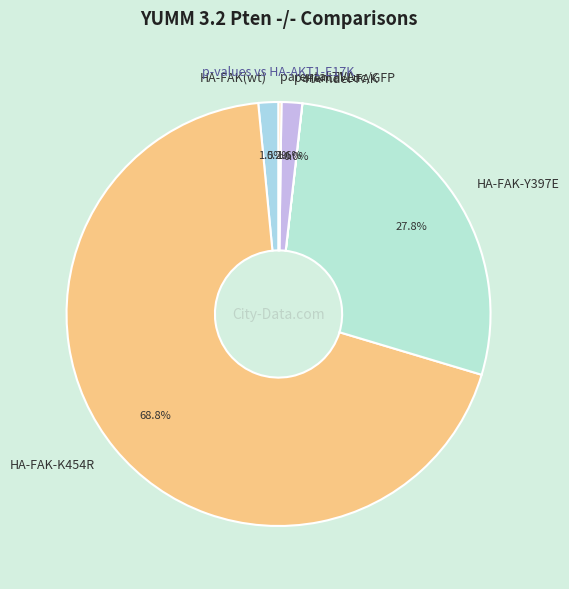

Which category has the biggest portion of the pie?

HA-FAK-K454R